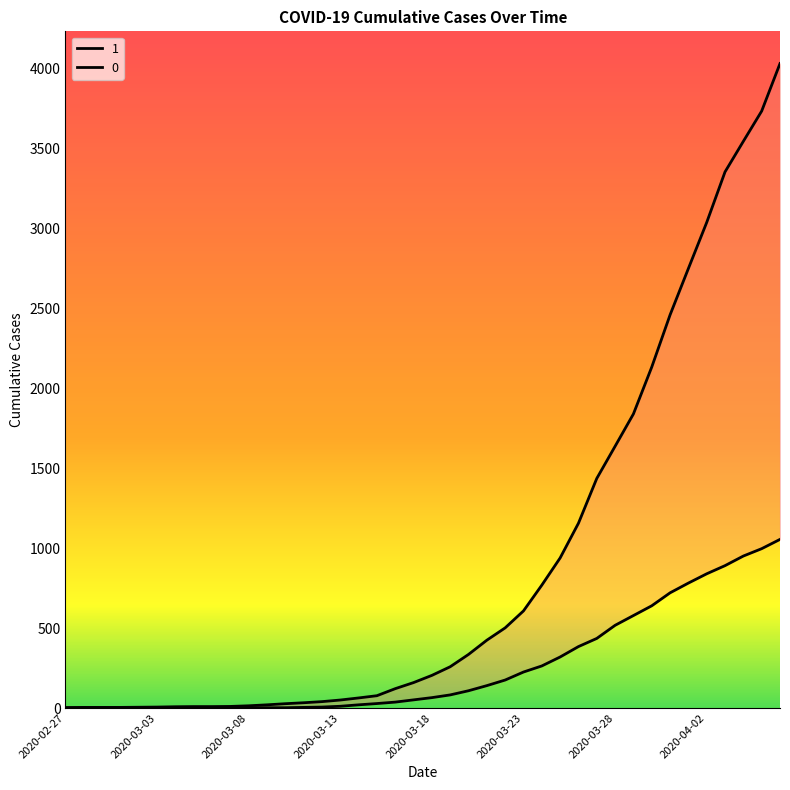

The 1 series shows 1 at 2020-03-02. True or false?

False